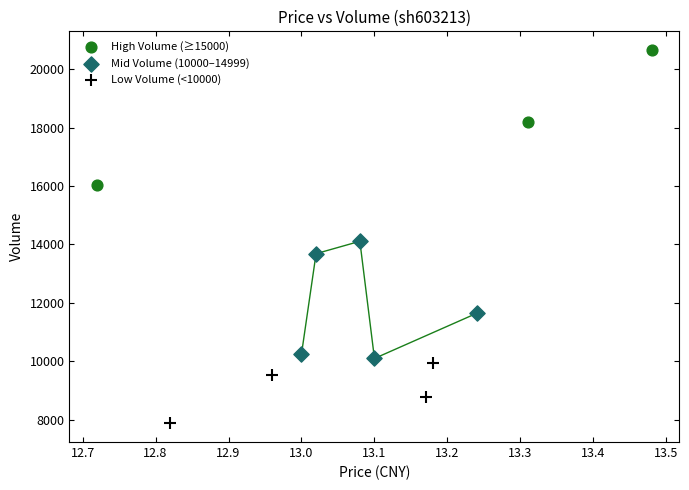

Which series contains the highest Y value?

High Volume (≥15000)